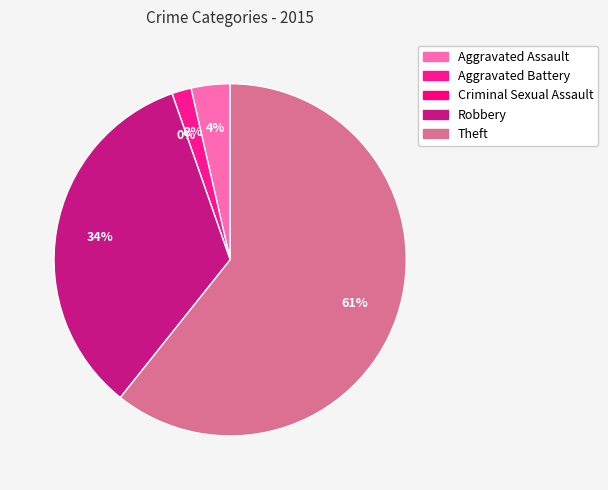

Between Robbery and Criminal Sexual Assault, which is larger?

Robbery